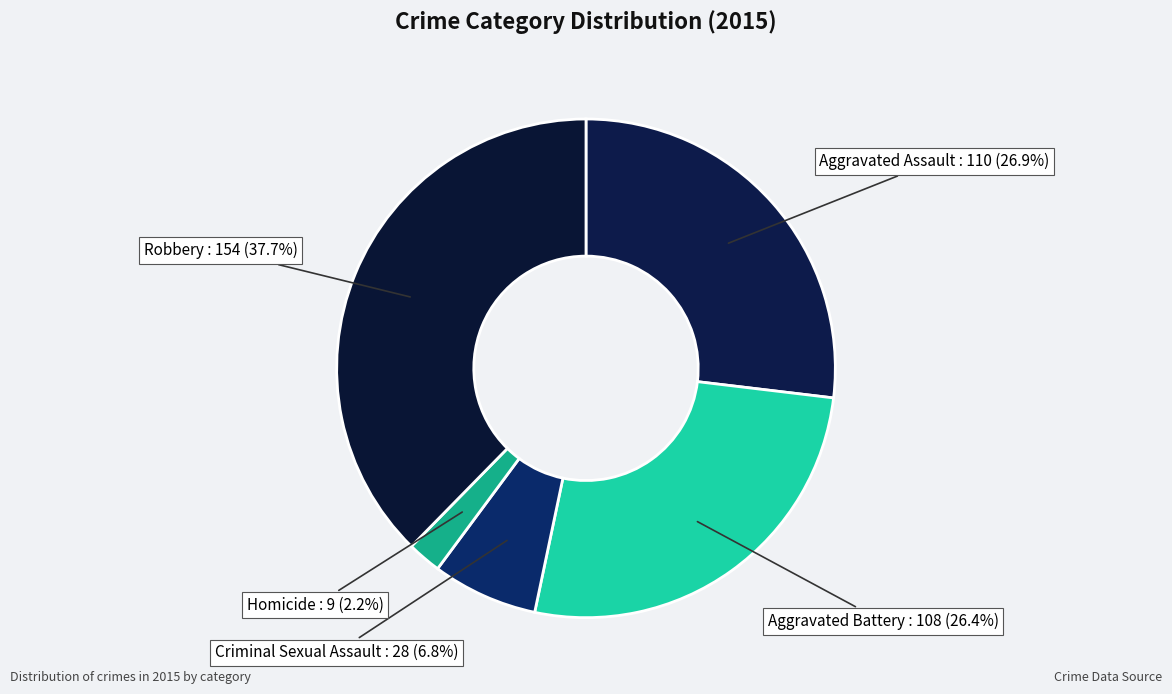

How many slices are in this pie chart?

5